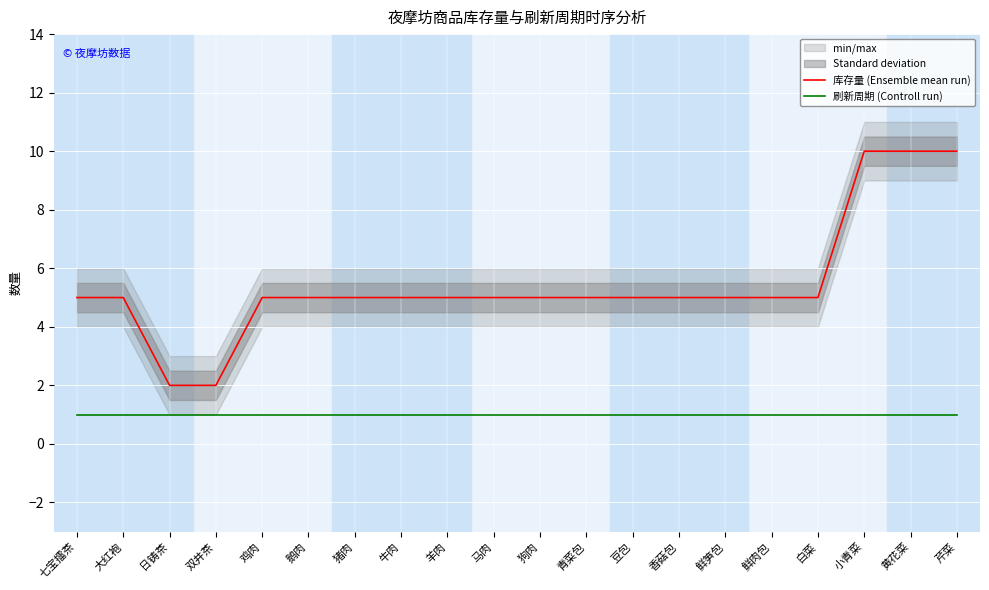

What position from the left is 狗肉?

11